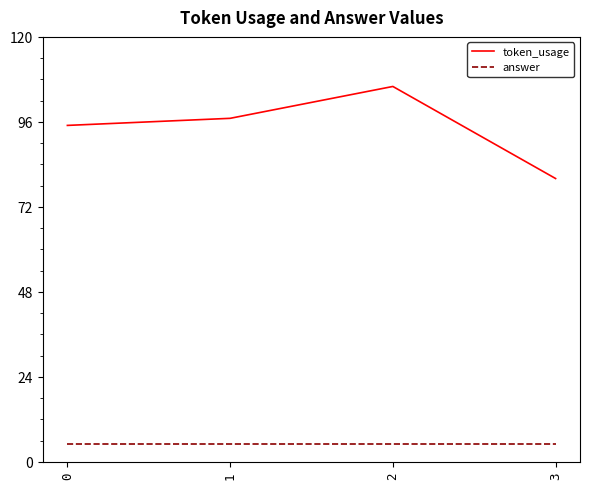

Which series has the widest spread of values?

token_usage